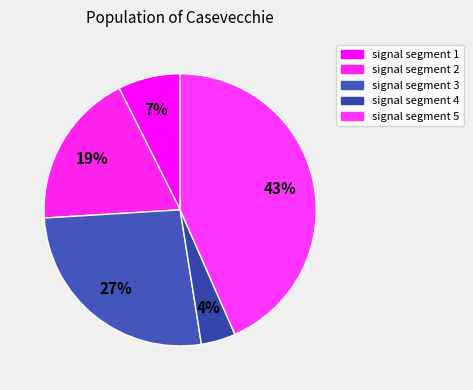

Is there any slice that represents more than half of the pie?

No